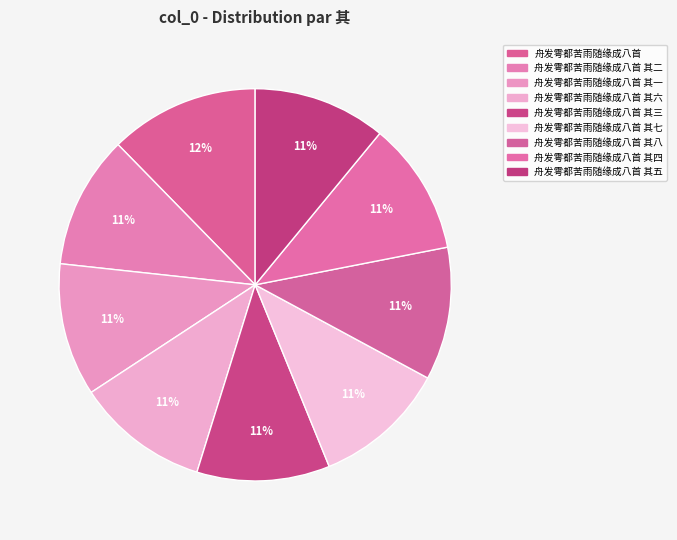

Which category has the smallest portion of the pie?

舟发雩都苦雨随缘成八首 其一